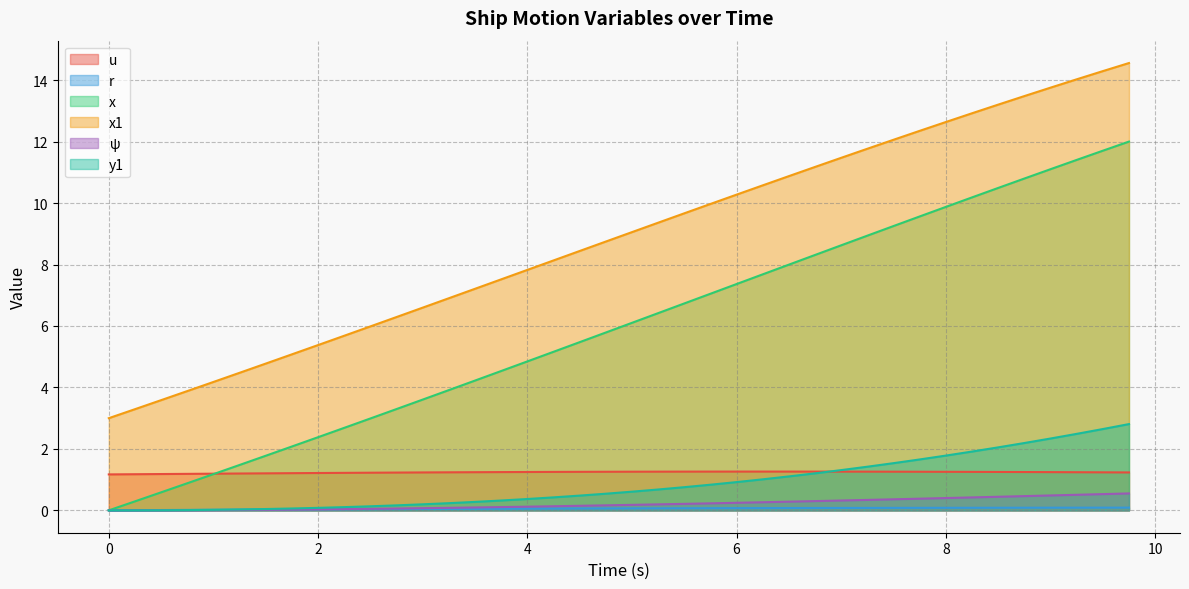

True or false: ψ has a value of 0.1 at 3.5.

True